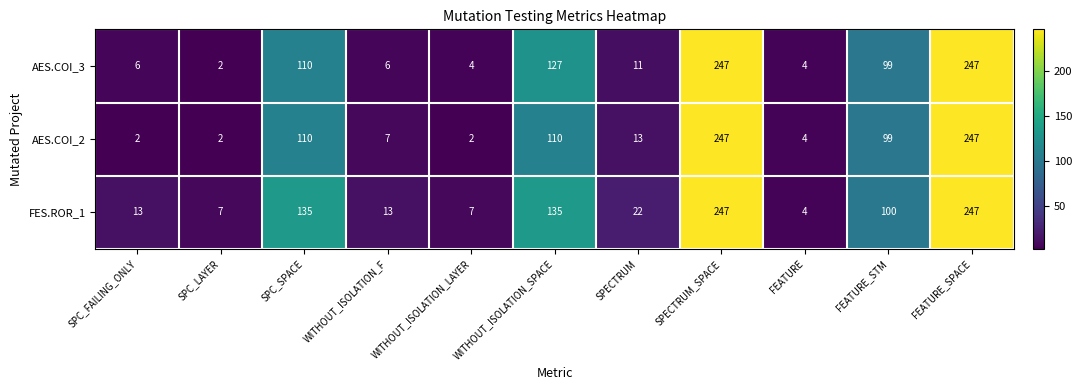

At how many categories does at least one series exceed 68?

5